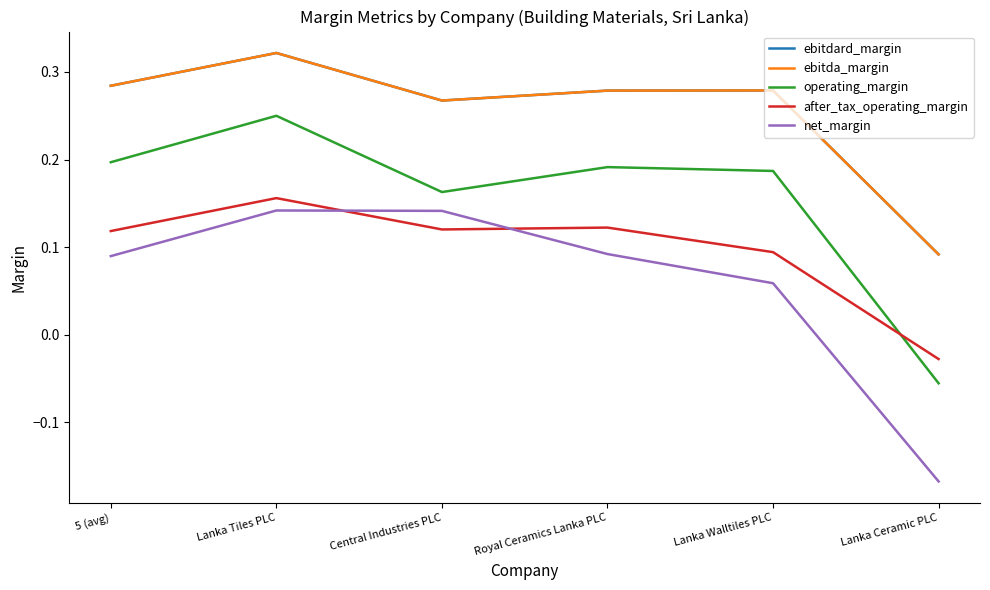

Reading left to right, transcribe all the data shown in this chart.

ebitdard_margin: 0.3	0.3	0.3	0.3	0.3	0.1
ebitda_margin: 0.3	0.3	0.3	0.3	0.3	0.1
operating_margin: 0.2	0.2	0.2	0.2	0.2	-0.1
after_tax_operating_margin: 0.1	0.2	0.1	0.1	0.1	-0.0
net_margin: 0.1	0.1	0.1	0.1	0.1	-0.2